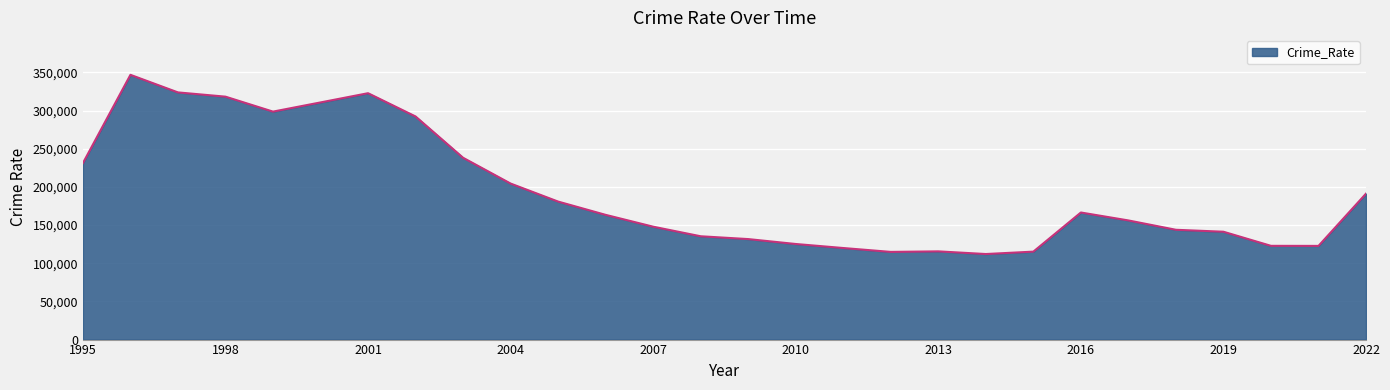

True or false: the data has more than 0 interior local peaks.

True